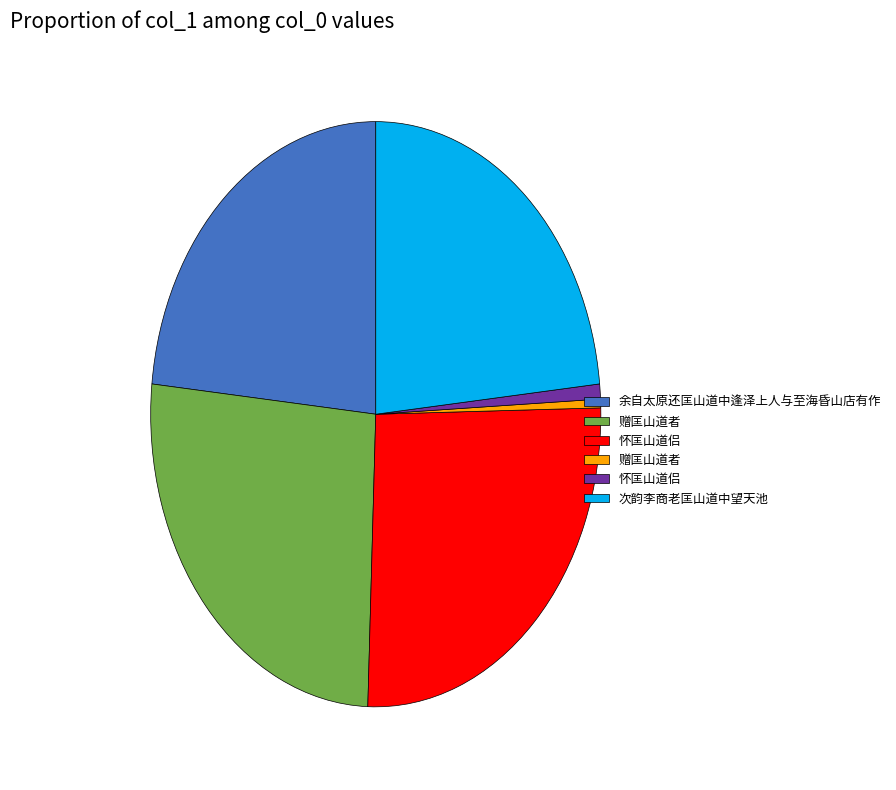

Does any single category account for the majority?

No